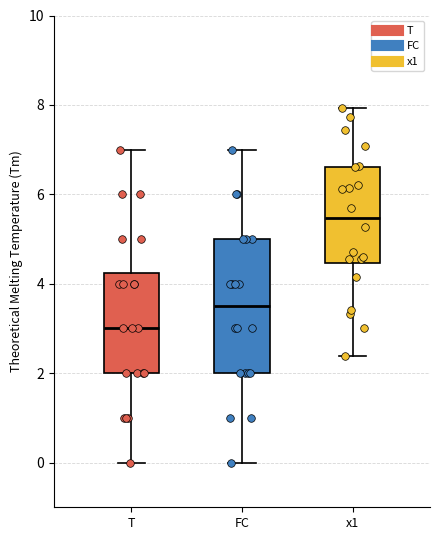

Reading left to right, read every box against the y-axis: the position of its median line, the range the box covers, and the ends of its whiskers. The values are not printed on the chart, so give them approximately, as read against the axis.

T: median 3.0, box 2.0 to 4.2, whiskers 0.0 to 7.0
FC: median 3.6, box 2.0 to 5.0, whiskers 0.0 to 7.0
x1: median 5.4, box 4.4 to 6.6, whiskers 2.4 to 8.0